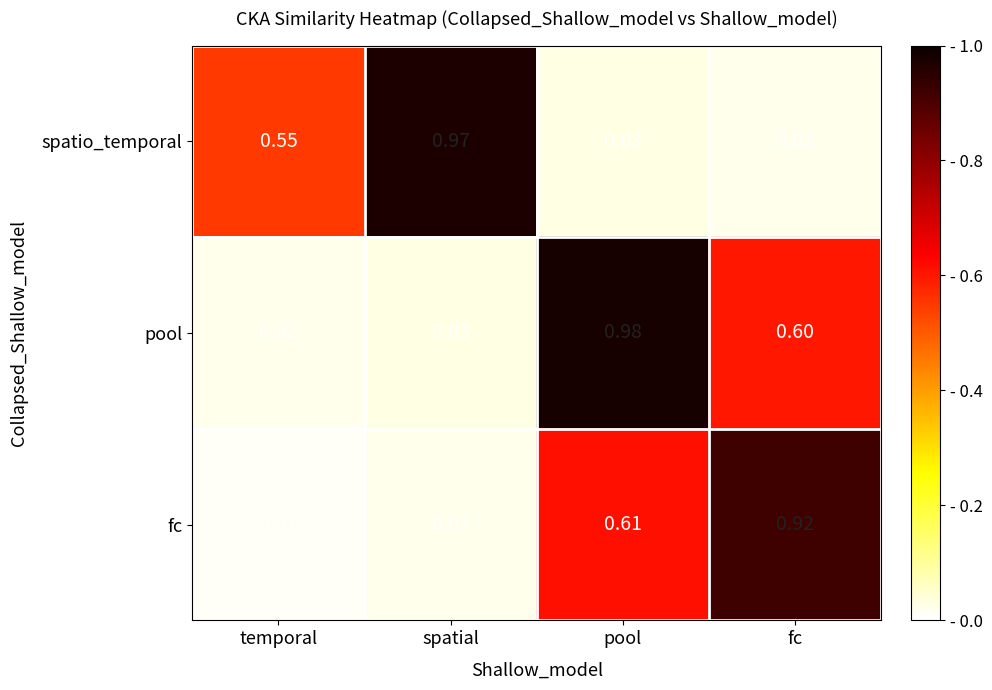

Rank the series at temporal from lowest to highest value.

fc, pool, spatio_temporal